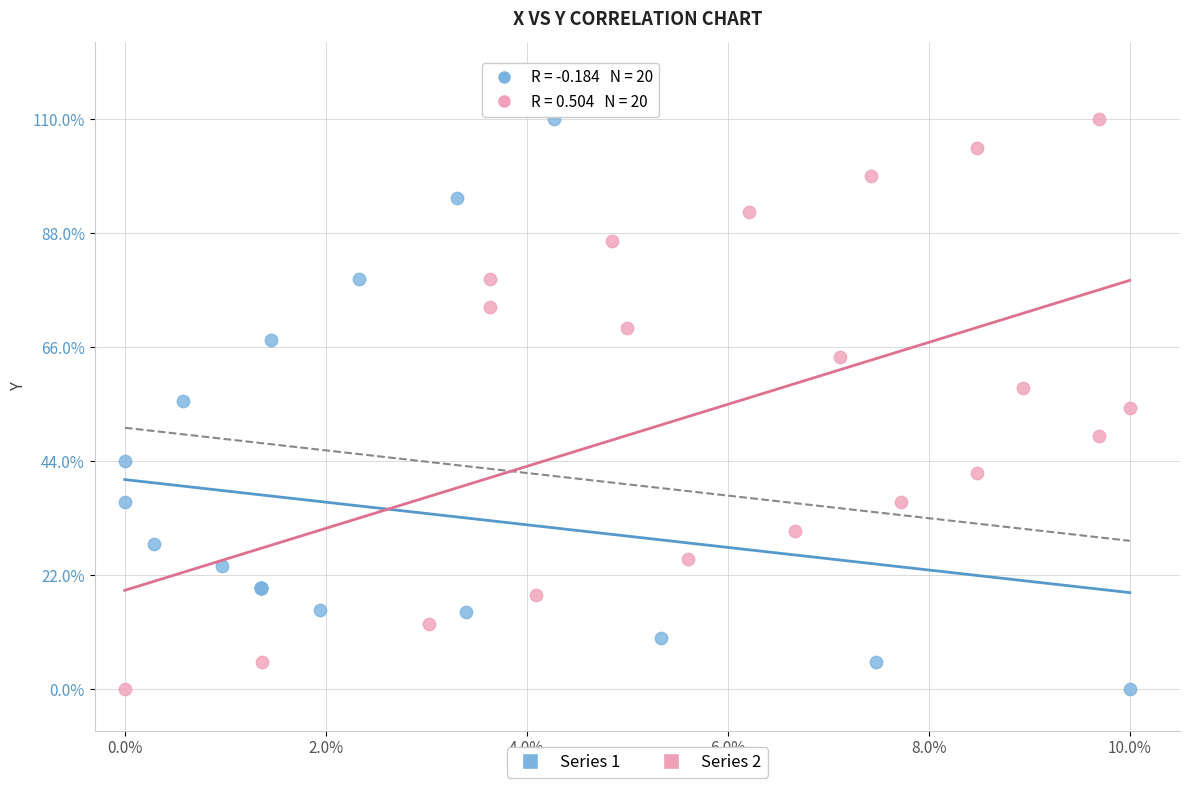

What are all the series names shown in the legend?

Series 1, Series 2